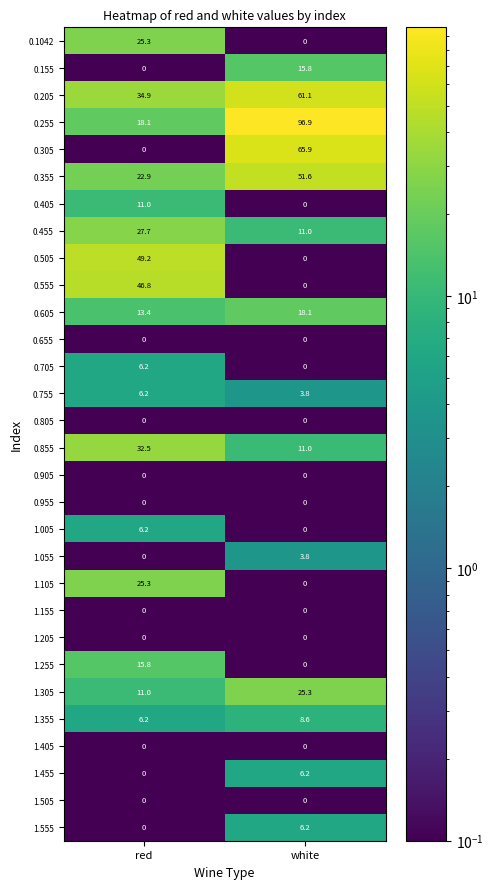

At which label is 0.505 closest to 24?

white